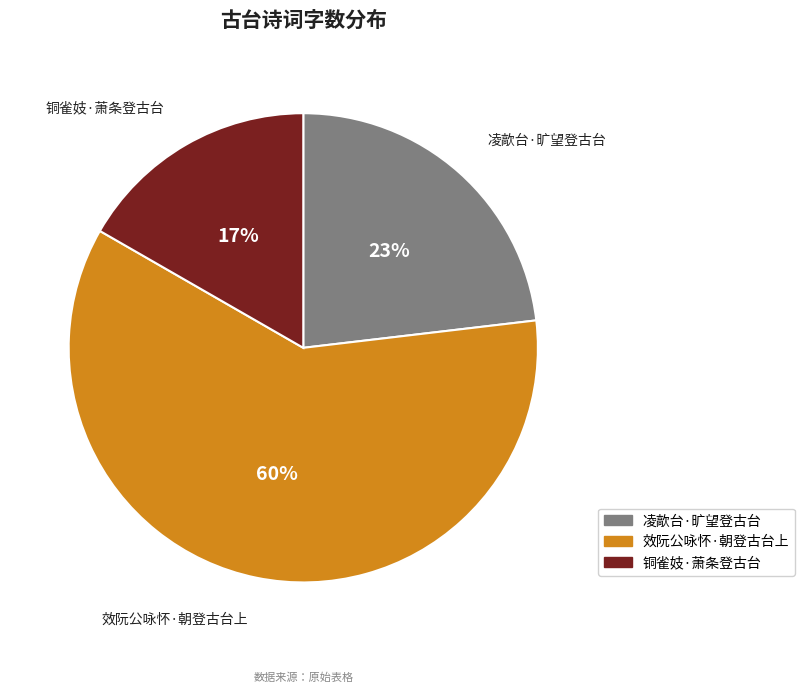

How many segments does this pie chart have?

3